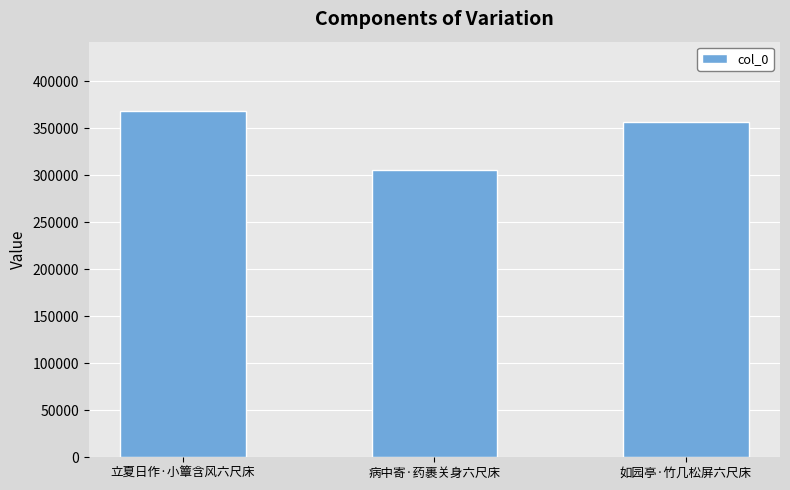

Which label corresponds to the largest value in the chart?

立夏日作·小簟含风六尺床